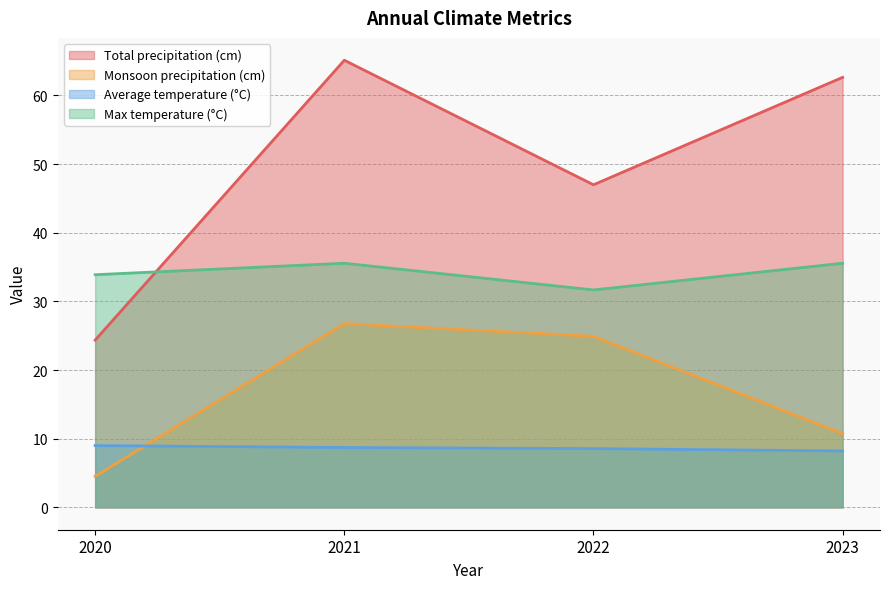

What is the average value of the Average temperature (°C) series?

8.6